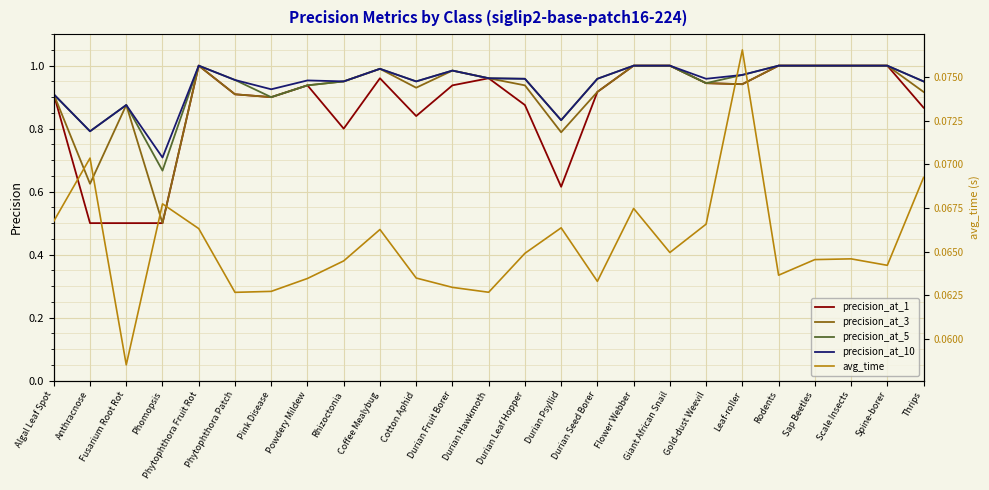

What is the average value of the precision_at_3 series?

0.9